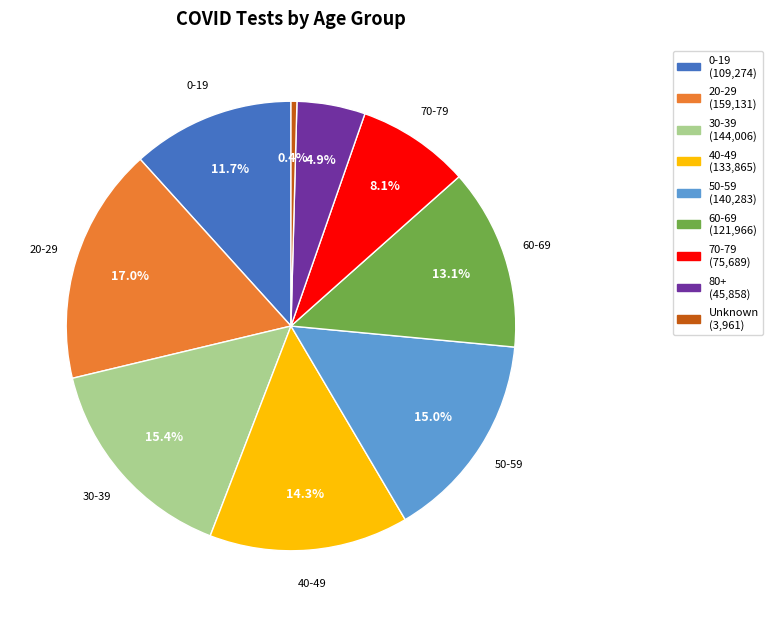

Which has a higher value, 30-39 (144,006) or 80+ (45,858)?

30-39 (144,006)